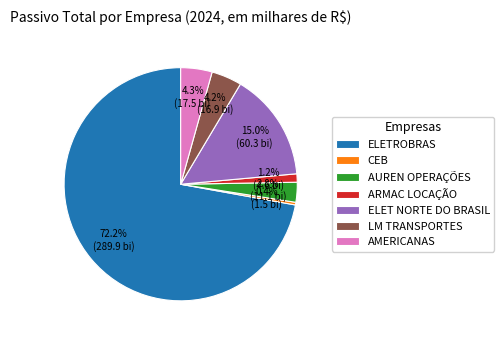

Which has a higher value, ELETROBRAS or LM TRANSPORTES?

ELETROBRAS